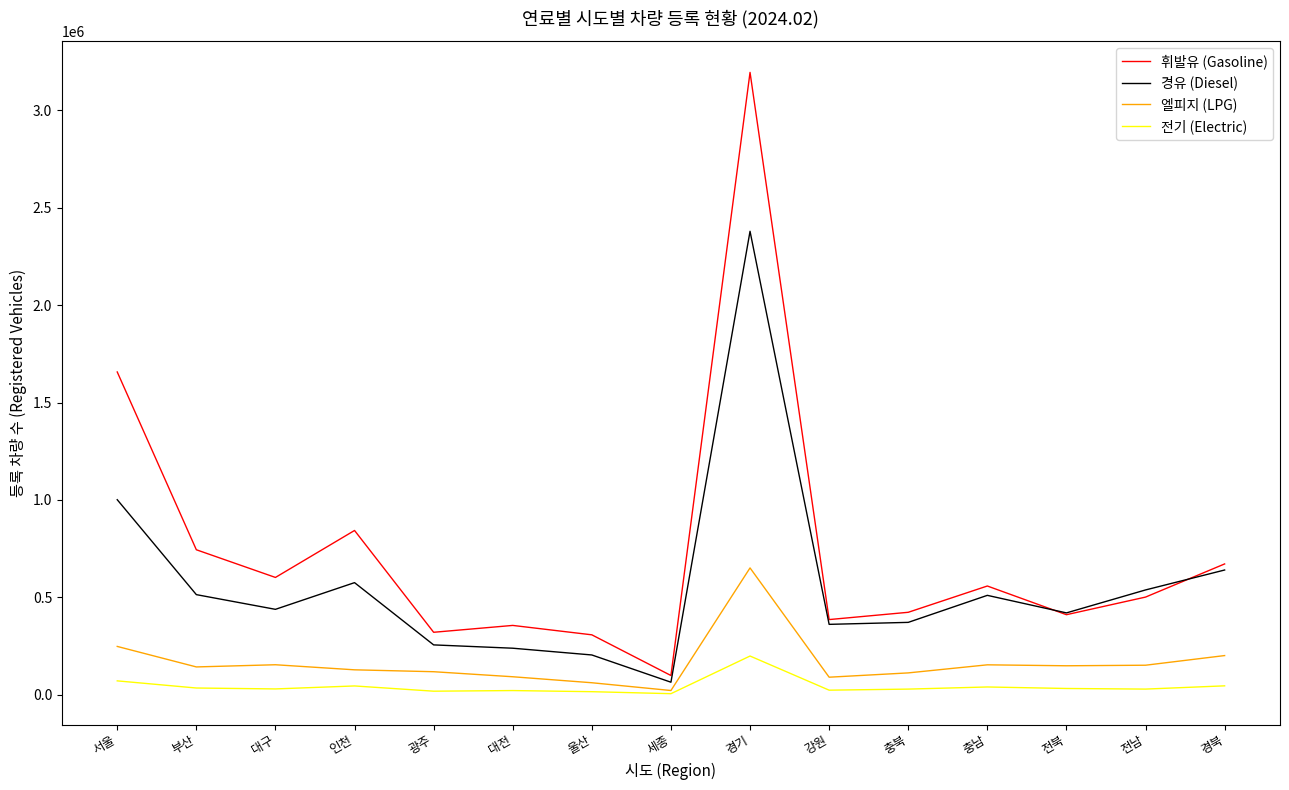

Which series changed the most between 경기 and 전북?

휘발유 (Gasoline)